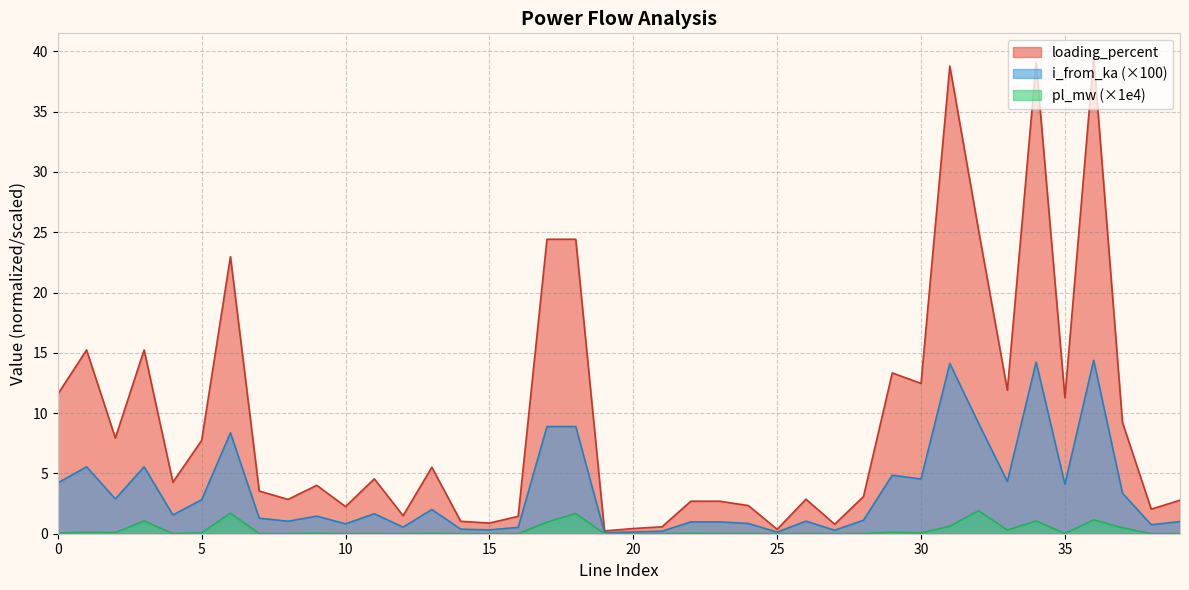

What is the lowest value of the loading_percent series?

0.2